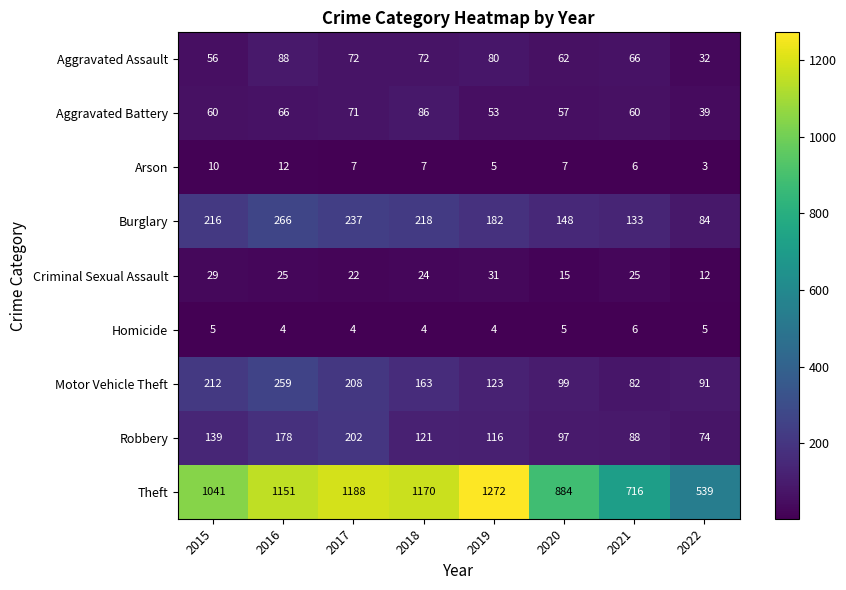

Which series changed the most between 2020 and 2022?

Theft